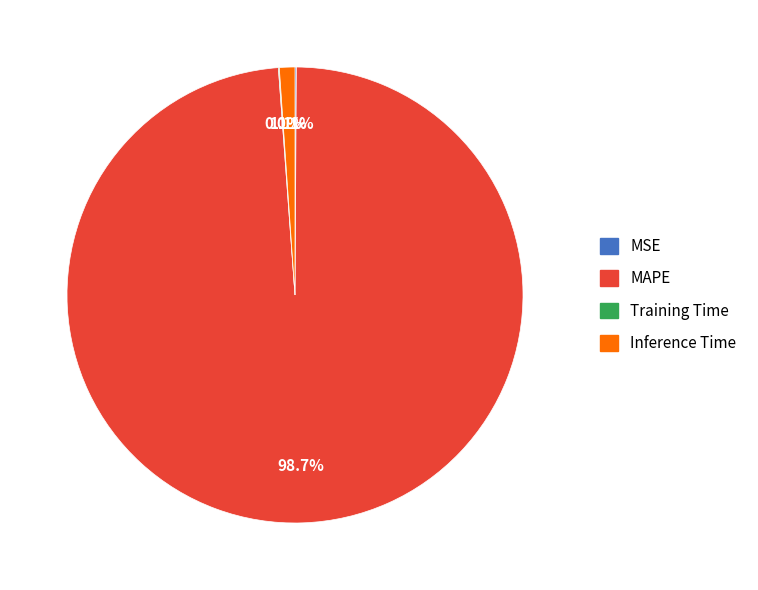

Is there any slice that represents more than half of the pie?

Yes